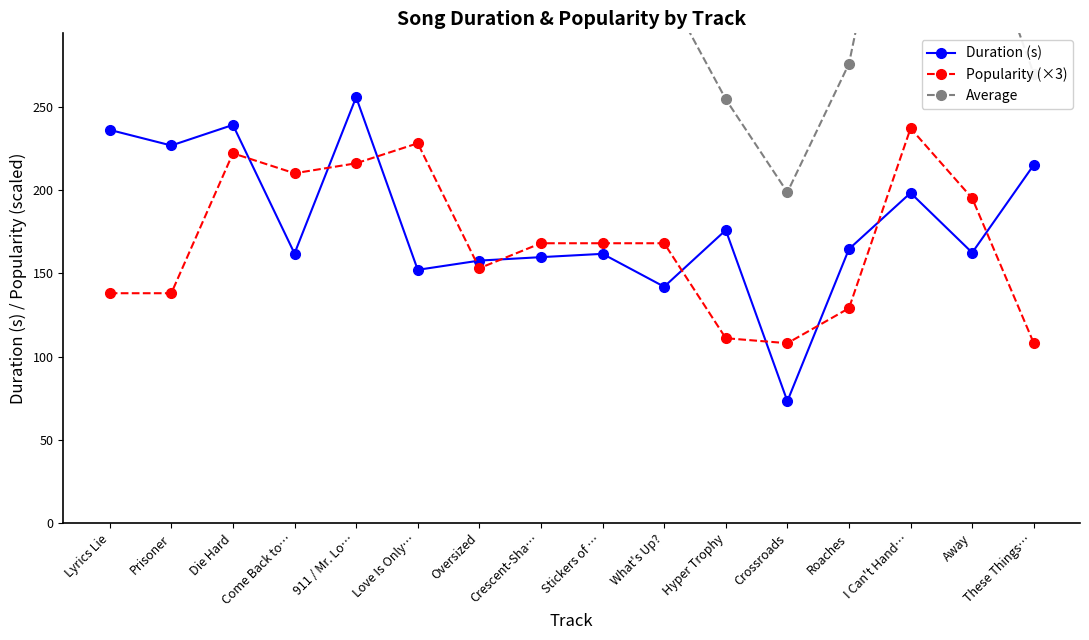

In Duration (s), how many points are lower than both neighbors (excluding endpoints)?

6